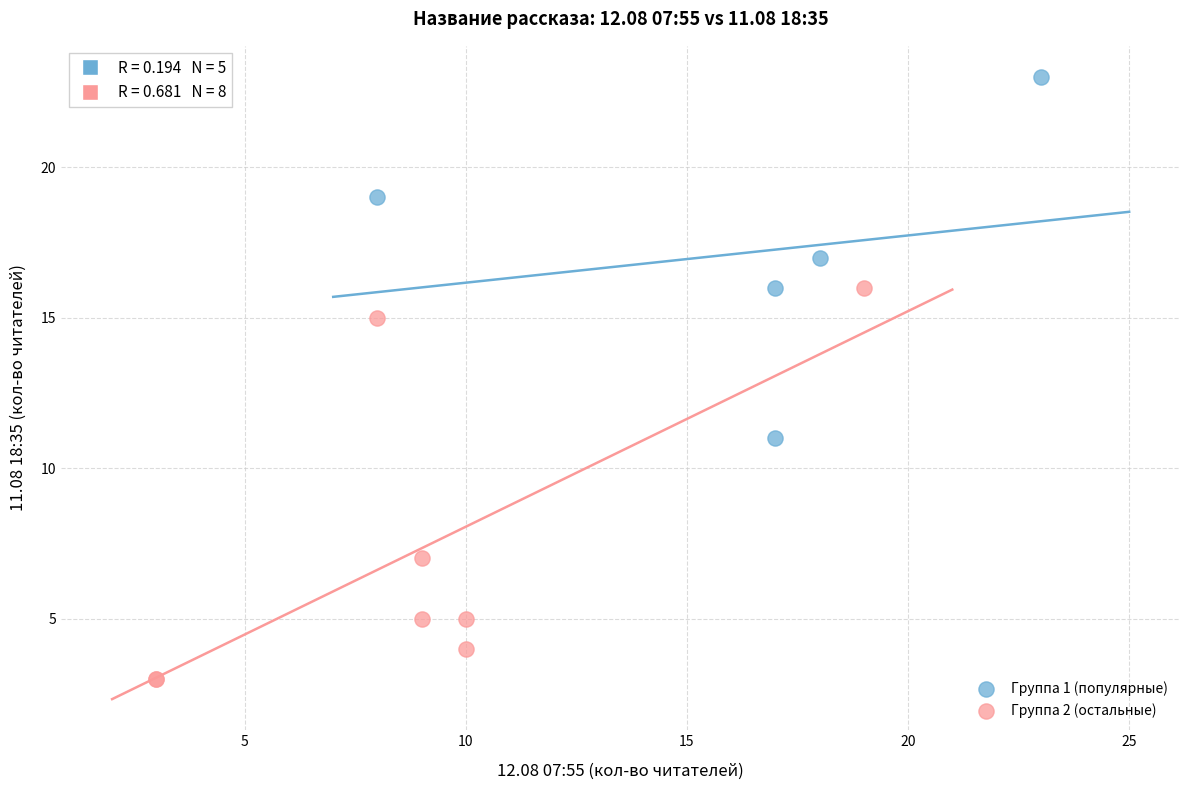

Which series has the largest Y range (max minus min)?

Группа 2 (остальные)